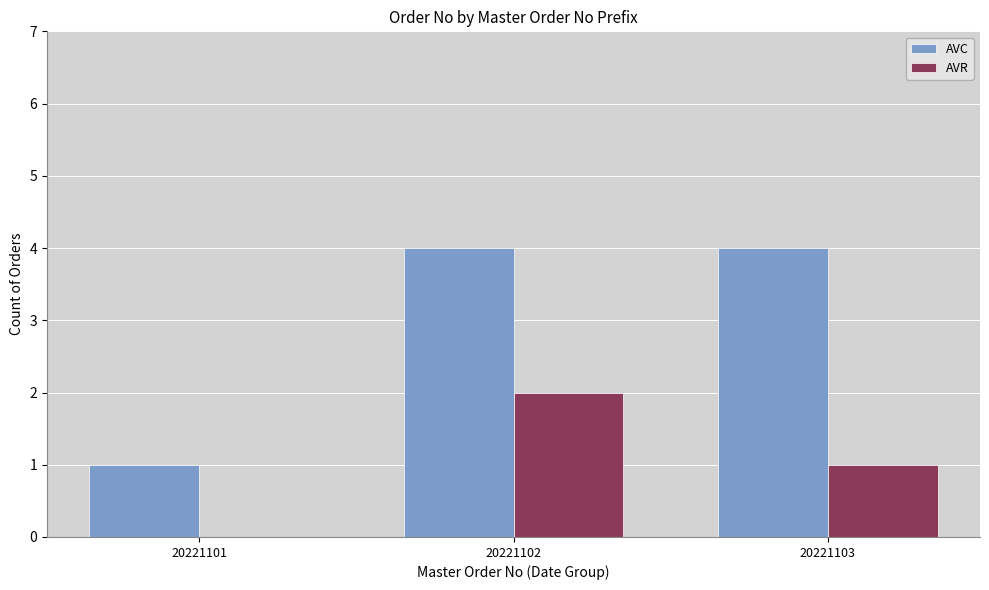

What is the difference between the AVR values at 20221102 and 20221101?

2